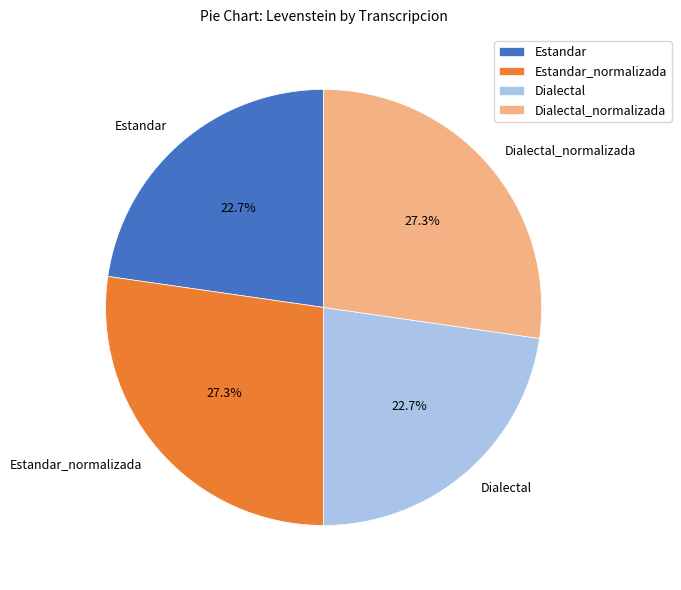

What is the ratio of the value at Dialectal_normalizada to the value at Dialectal?

1.2